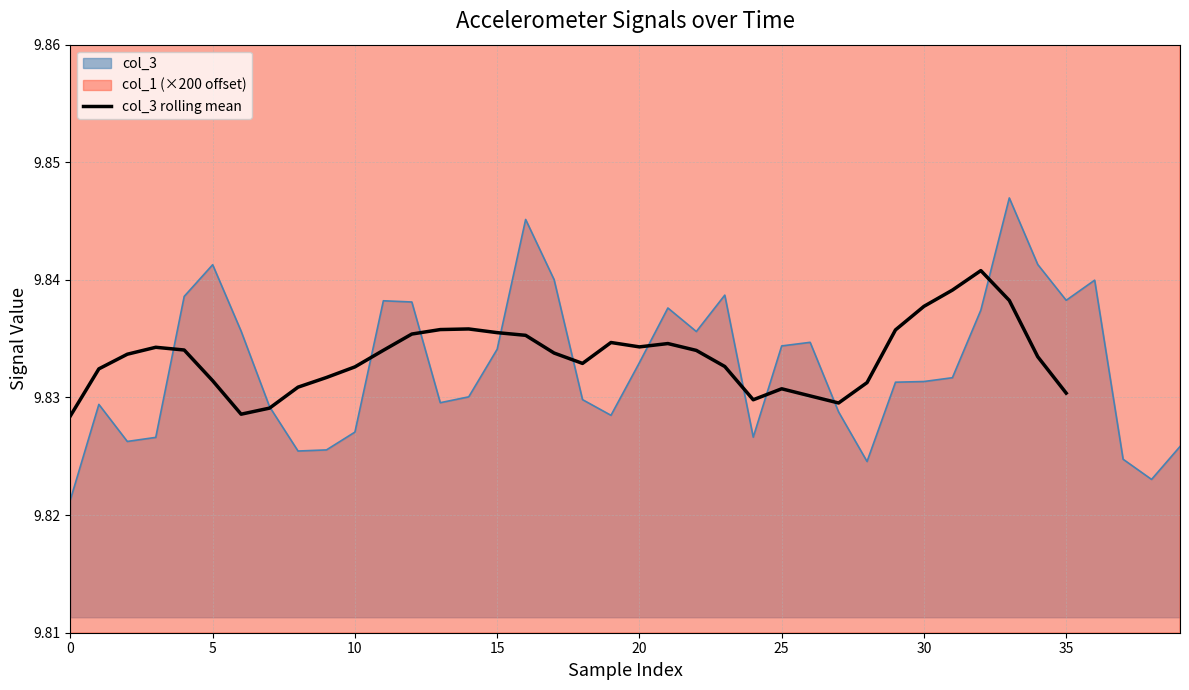

The col_3 rolling mean series shows 15.6 at 20. True or false?

False